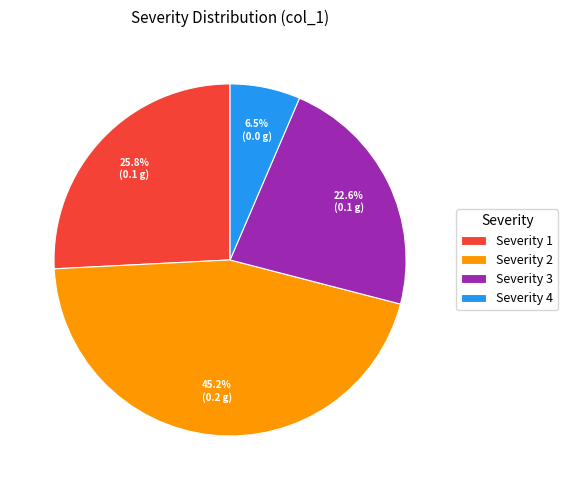

Is there a majority slice in this chart?

No